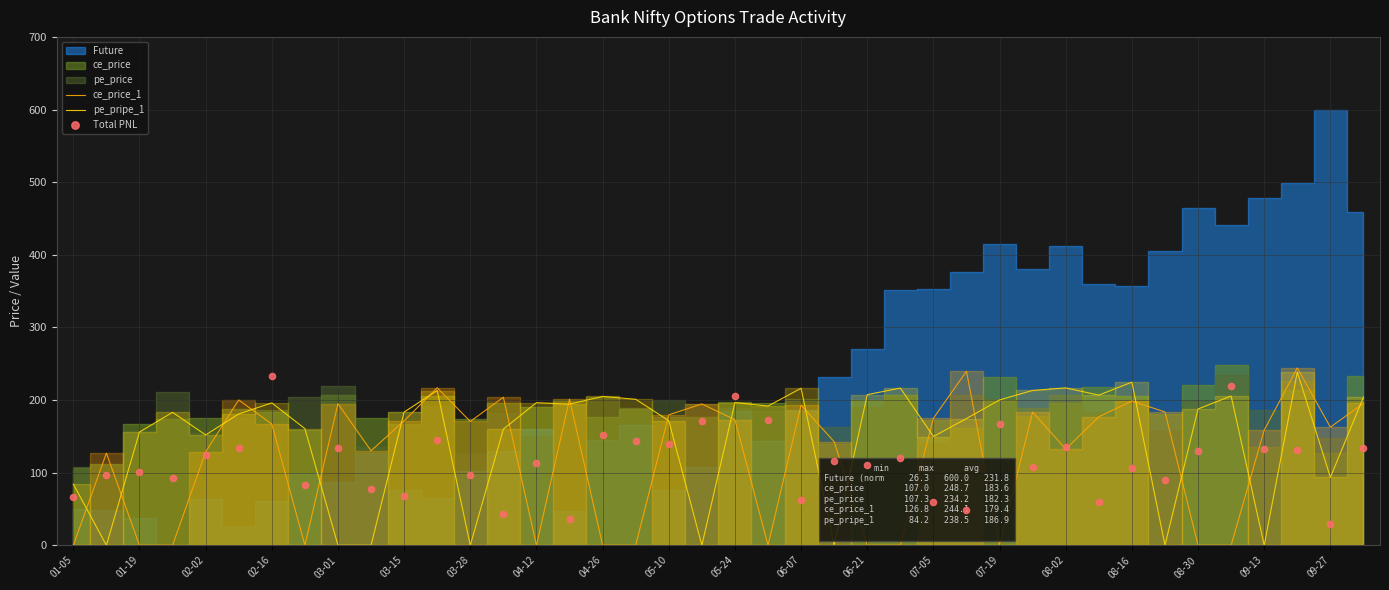

Which series has the largest total across all categories?

pe_pripe_1